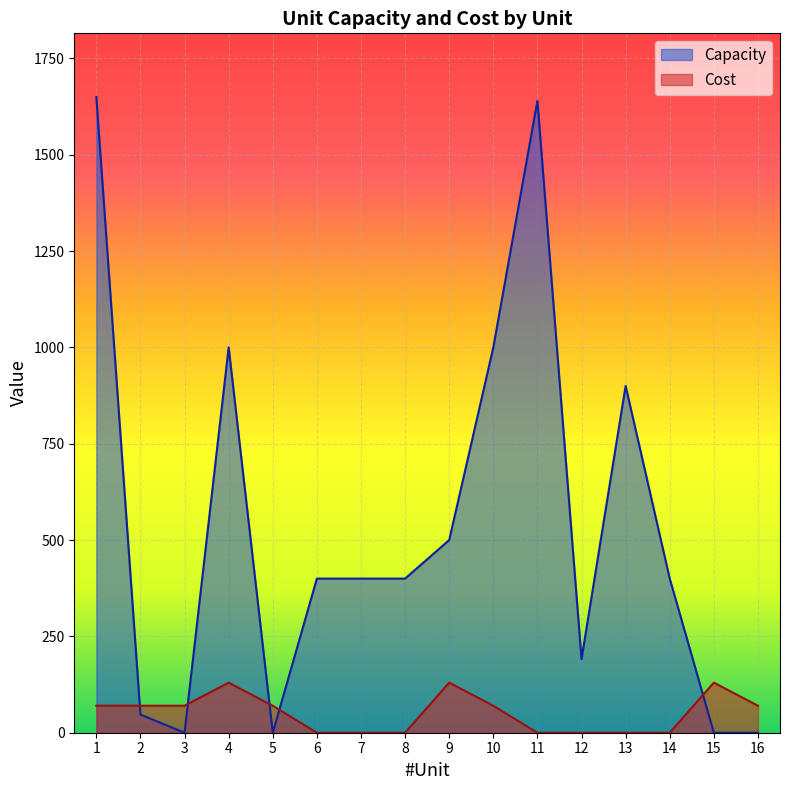

Which series has the largest total across all categories?

Capacity